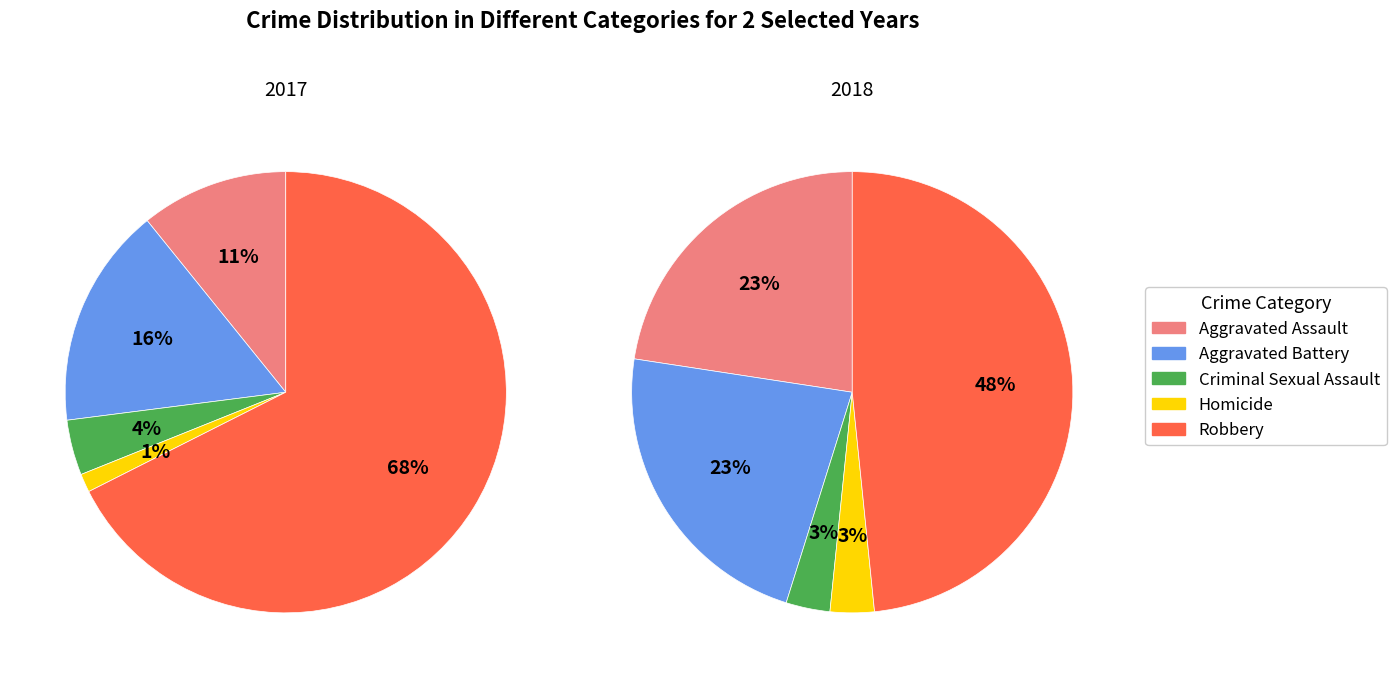

To the nearest percent, what percentage of the pie is 1?

16%